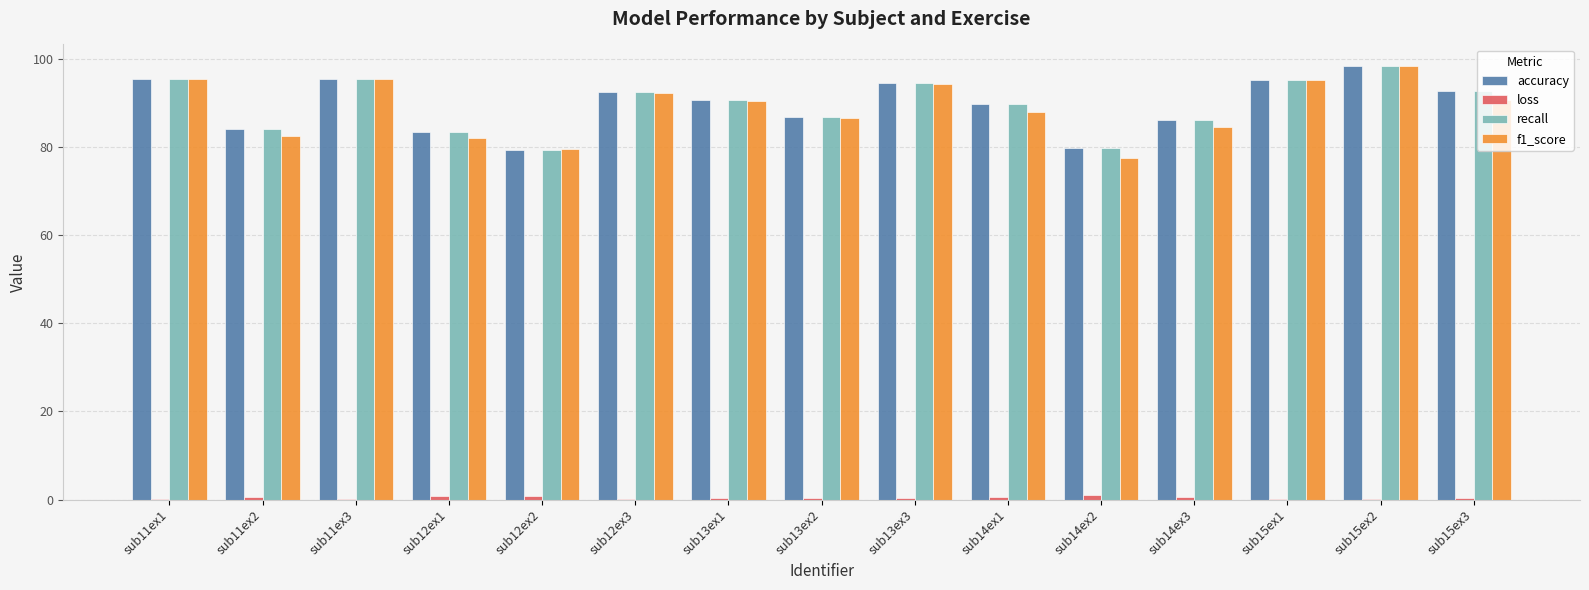

At which category is the sum across all series the highest?

sub15ex2